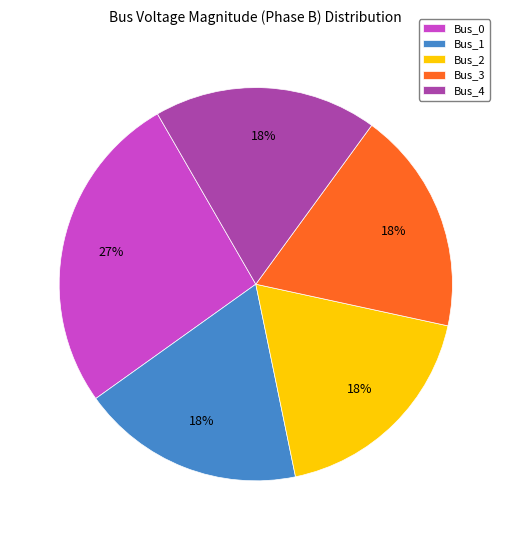

True or false: Bus_1 accounts for 28% of the total.

False